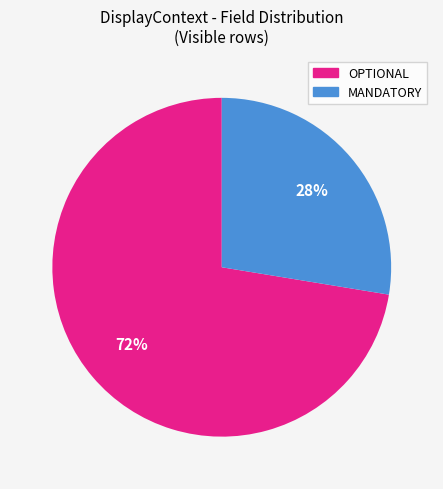

Does any single category account for the majority?

Yes